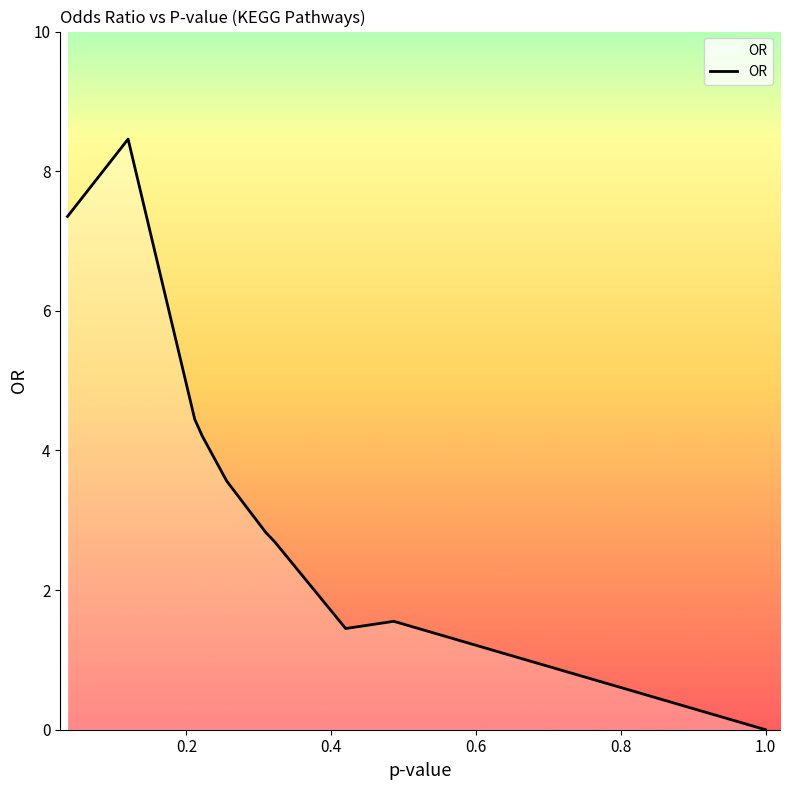

How many positive values are there?

9